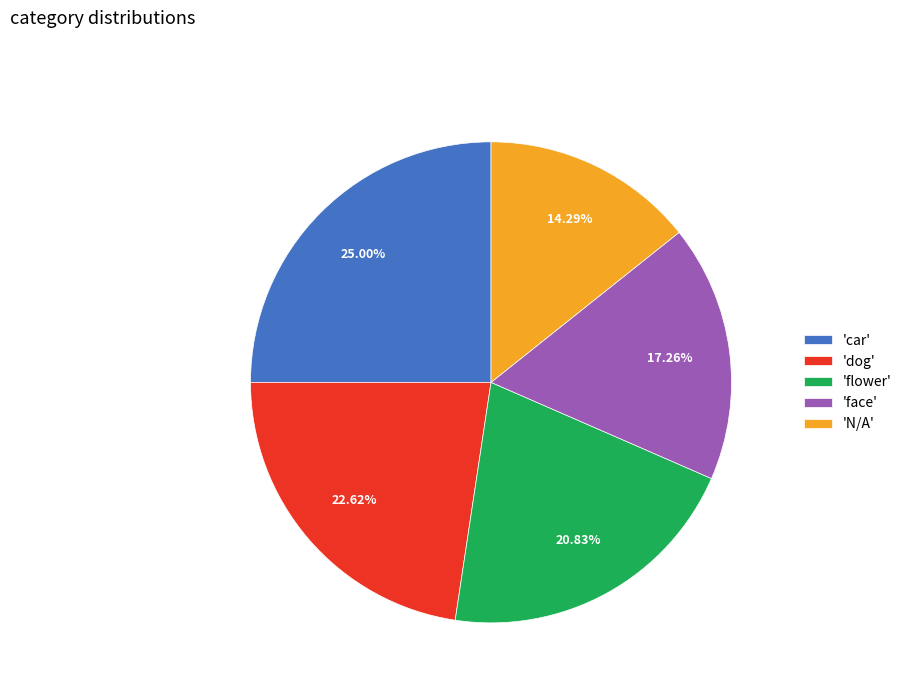

Does 'car' account for over 50% of the chart?

No